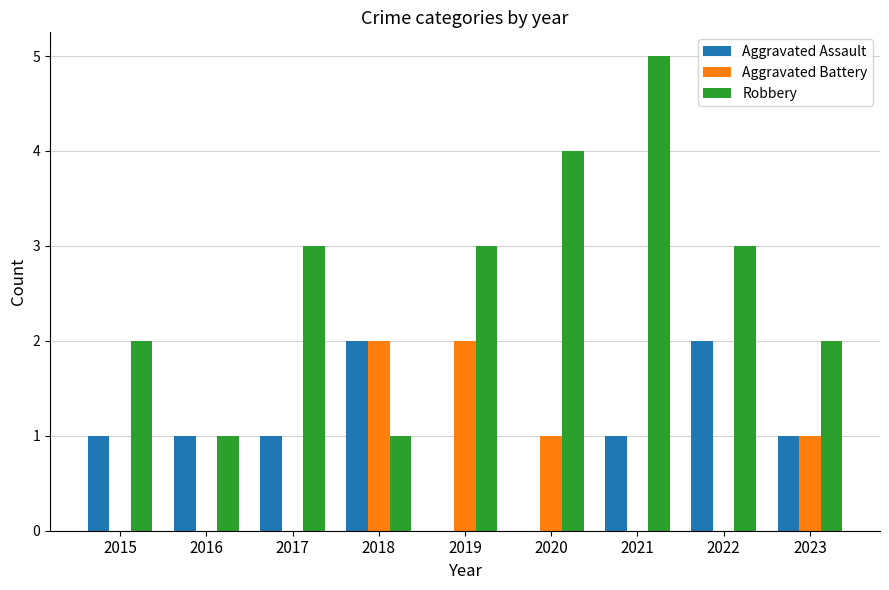

What is the sum of the Aggravated Assault values at 2017 and 2015?

2